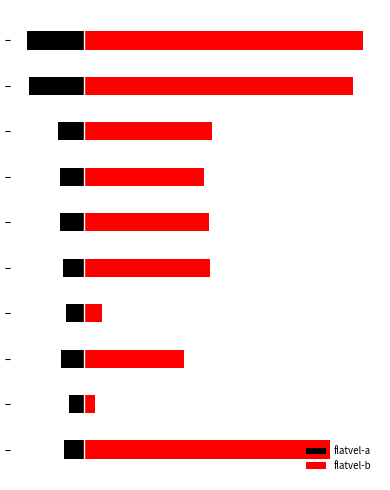

Reading right to left, list all the values displayed in this chart.

flatvel-a: 9=-0.2	8=-0.2	7=-0.1	6=-0.1	5=-0.1	4=-0.1	3=-0.1	2=-0.1	1=-0.1	0=-0.1
flatvel-b: 9=1.1	8=1.1	7=0.5	6=0.5	5=0.5	4=0.5	3=0.1	2=0.4	1=0.0	0=1.0